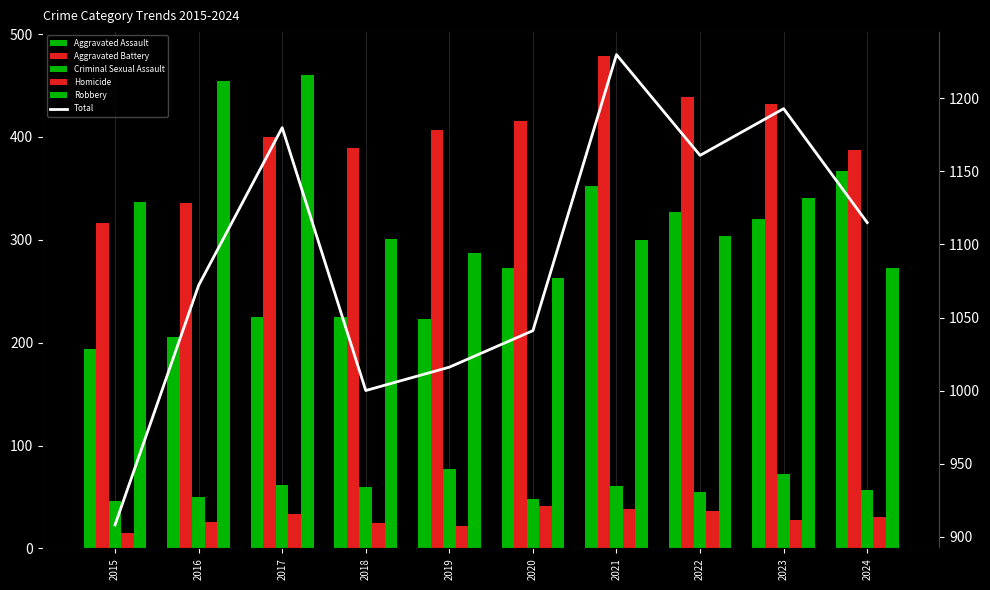

True or false: Robbery has a value of 161 at 2015.

False